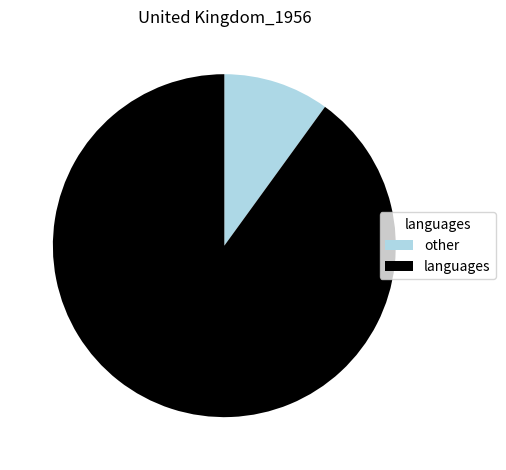

Which category accounts for the majority?

languages